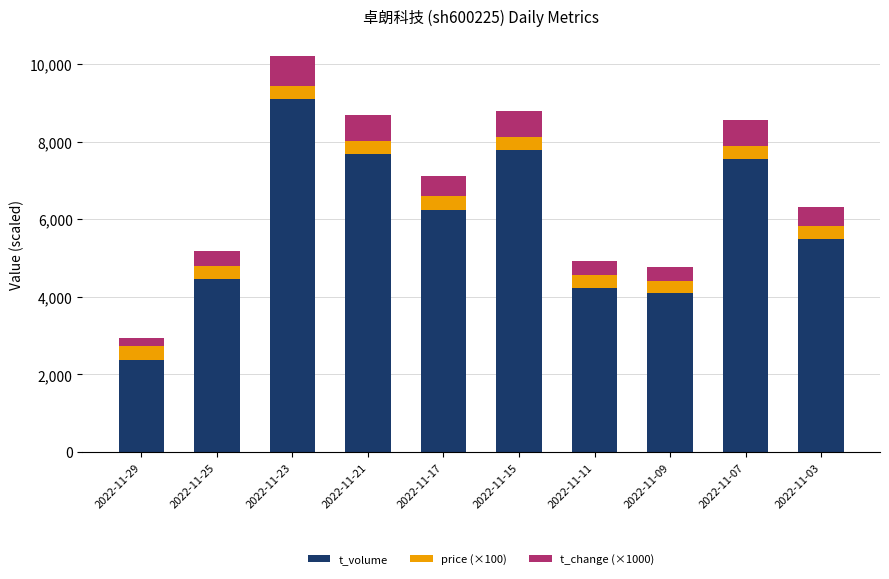

What is the total value across all series at 2022-11-03?

6312